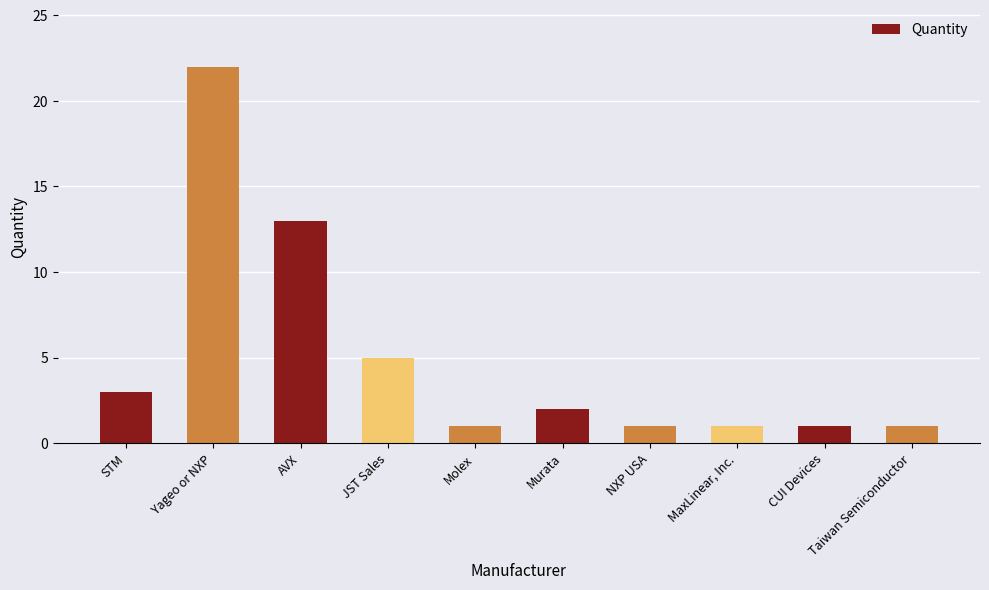

What is the difference between the maximum and minimum values?

21